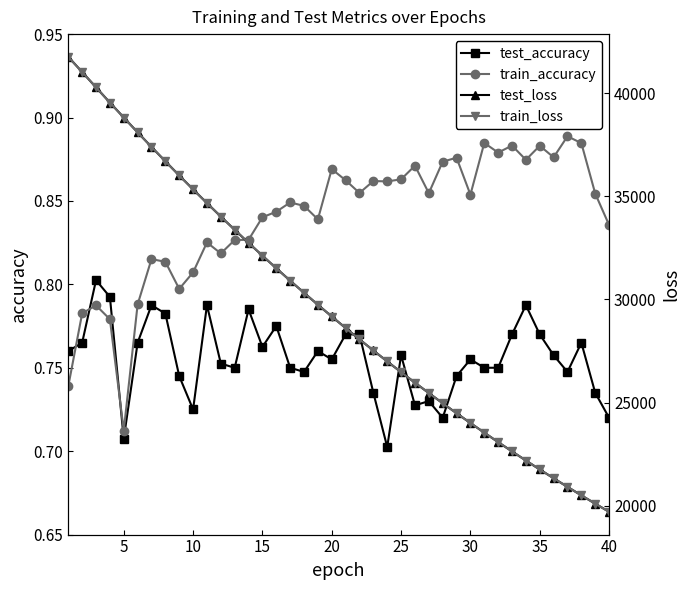

How many lines are shown in the chart?

4